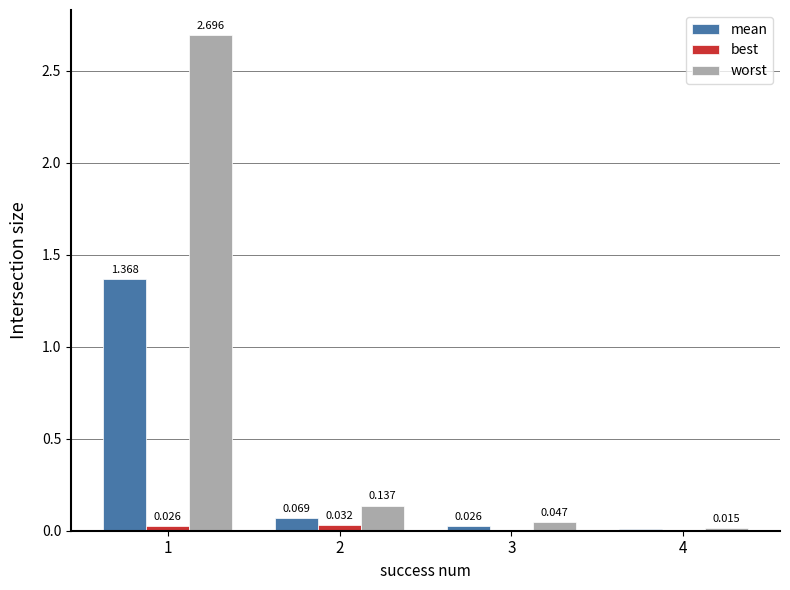

Does the chart contain stacked bars?

No